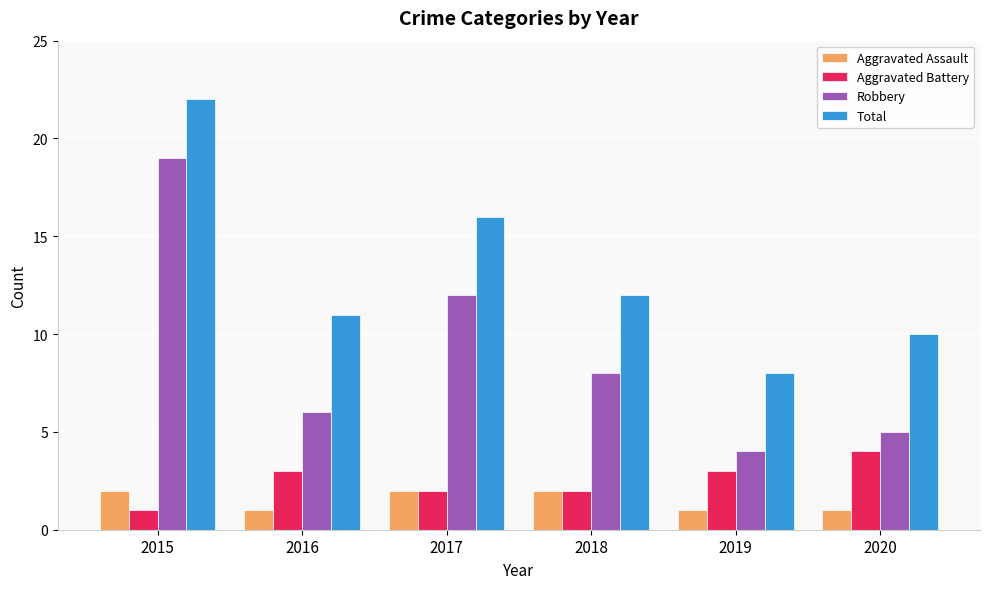

How many values in the Total series are below 12?

3